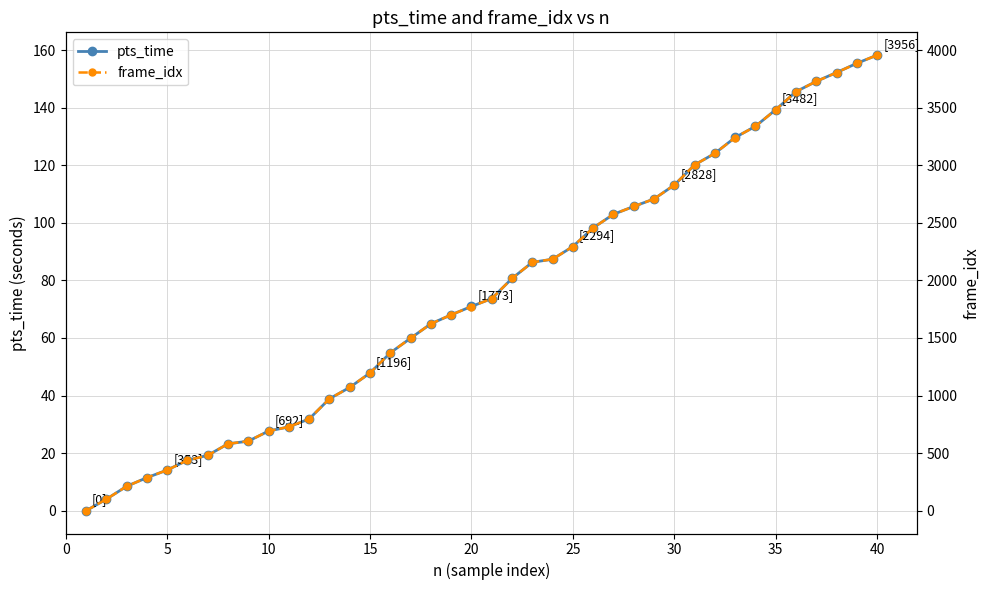

True or false: pts_time and frame_idx cross at least once.

False